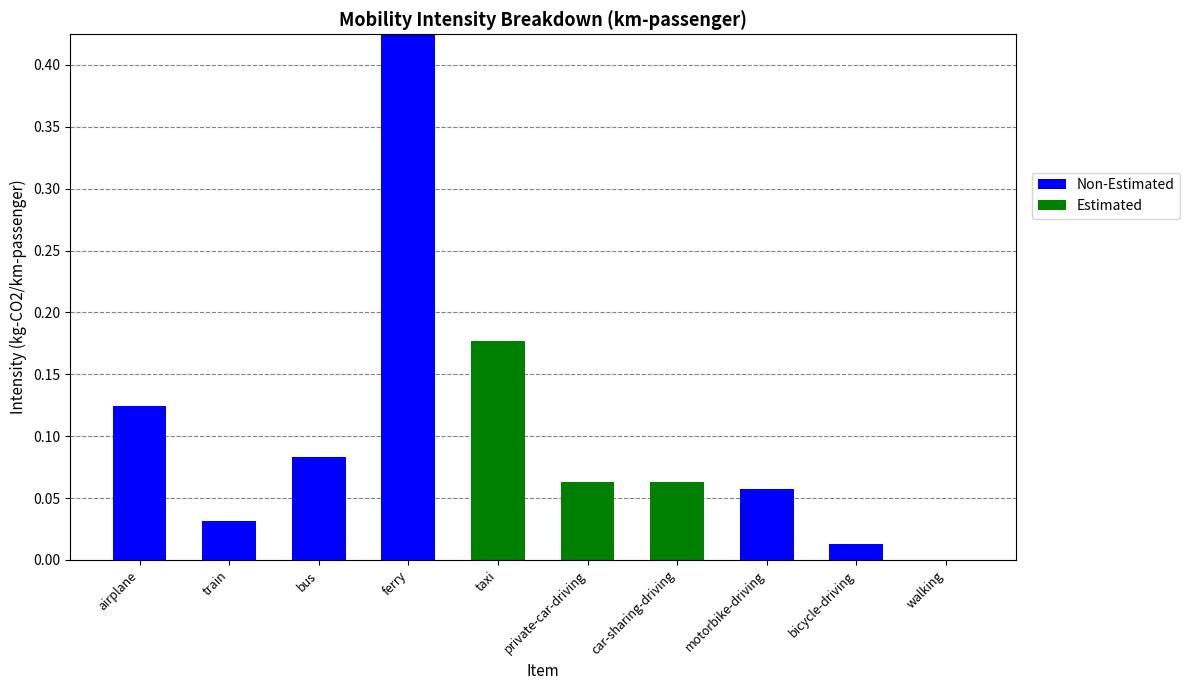

At which category is the sum across all series the highest?

ferry